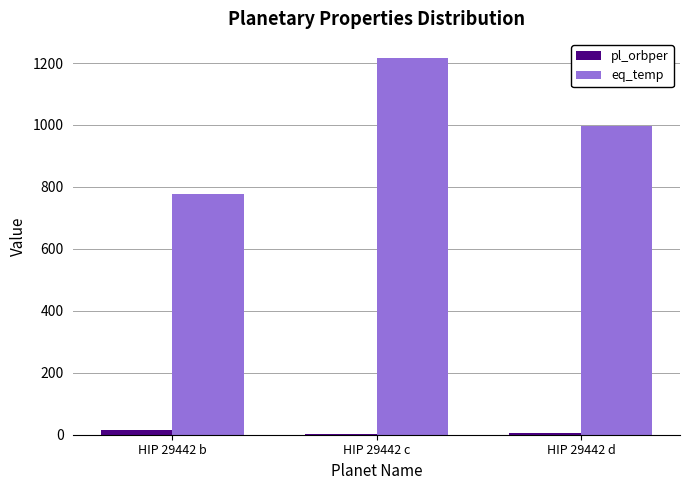

The eq_temp series shows 998.0 at HIP 29442 d. True or false?

True